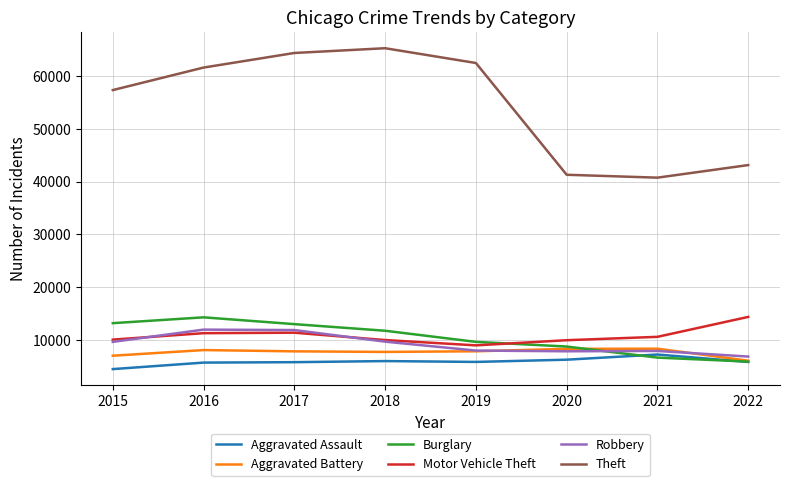

Is the value of Robbery at 2018 greater than the value of Aggravated Assault at 2020?

Yes